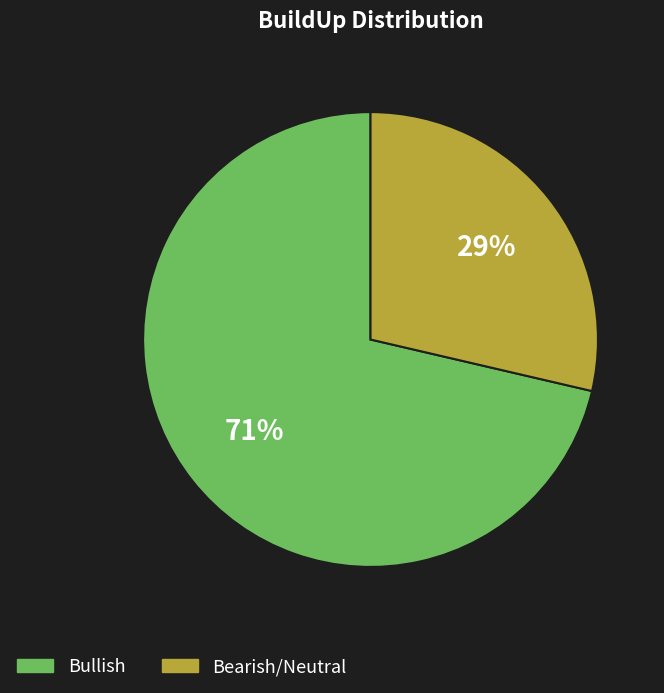

What is the smallest slice in the pie chart?

Bearish/Neutral